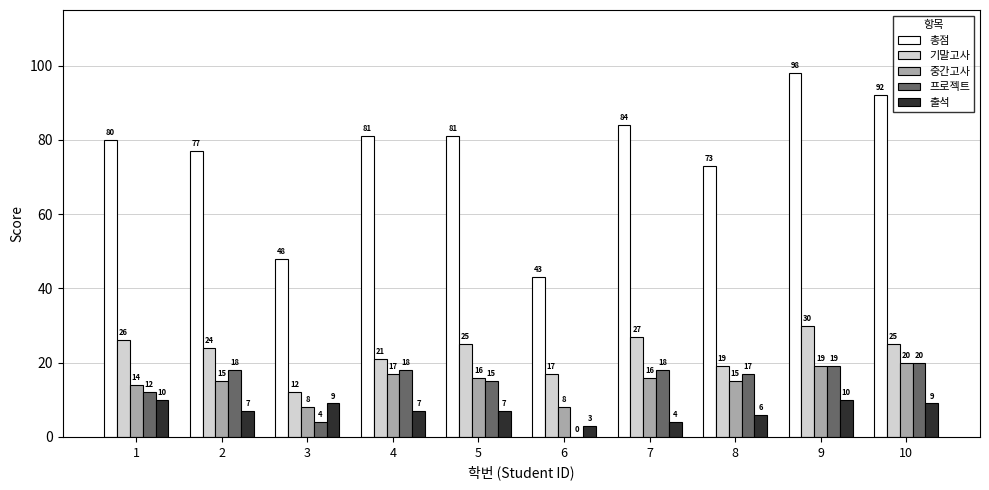

What is the maximum value for 출석?

10